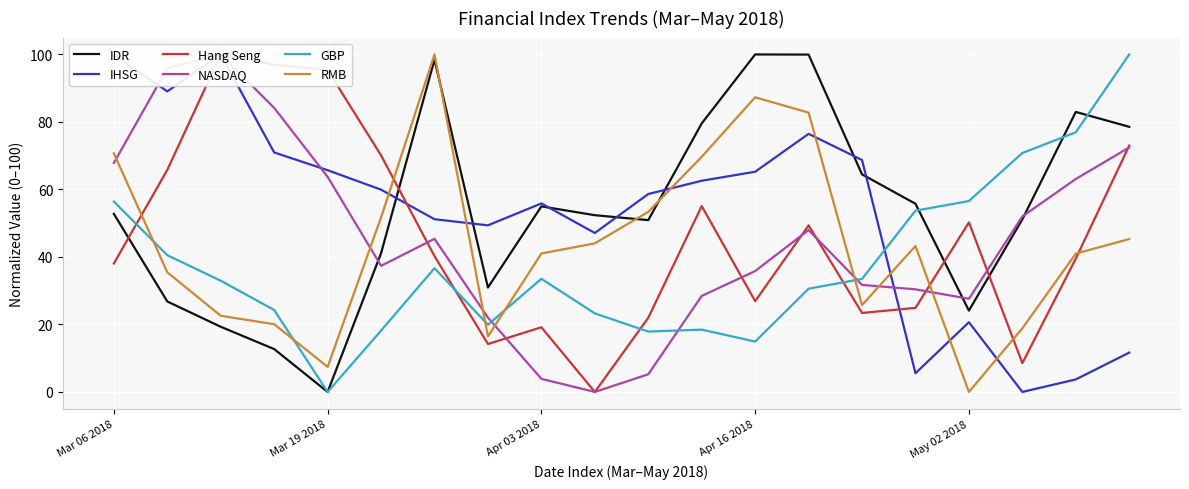

At which label does IHSG reach its minimum?

17